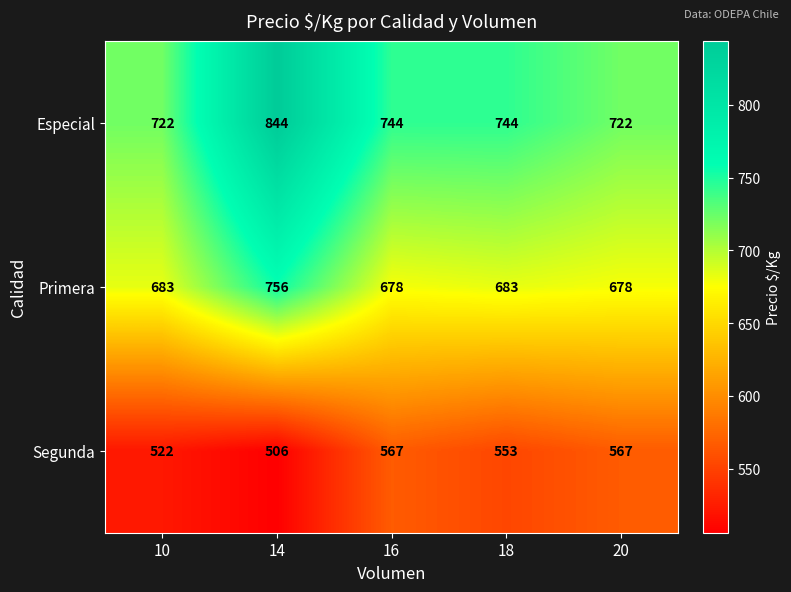

How many distinct data groups are displayed?

3